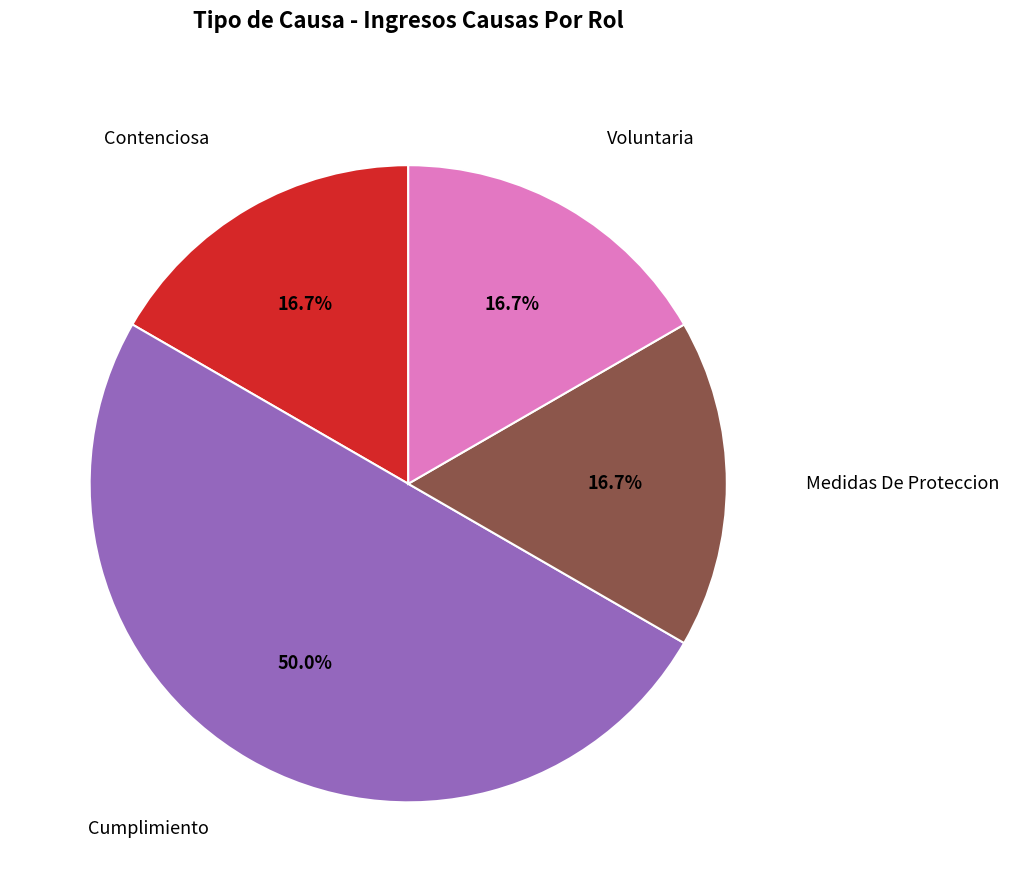

How many segments does this pie chart have?

4